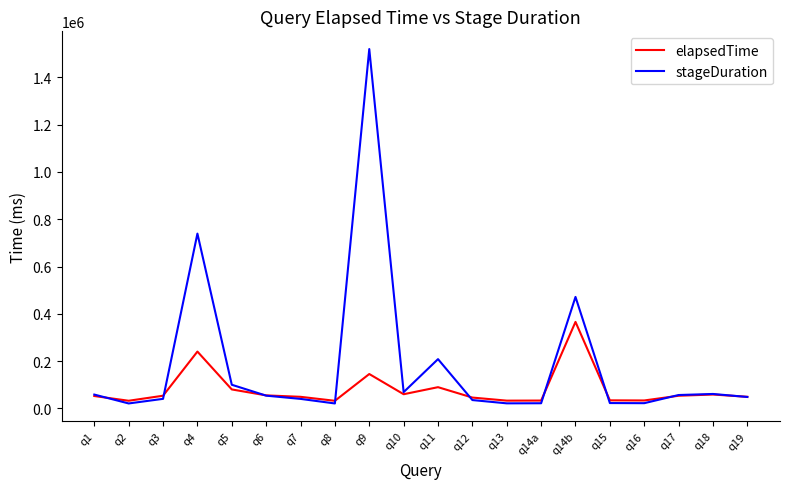

At which label does stageDuration reach its peak?

q9